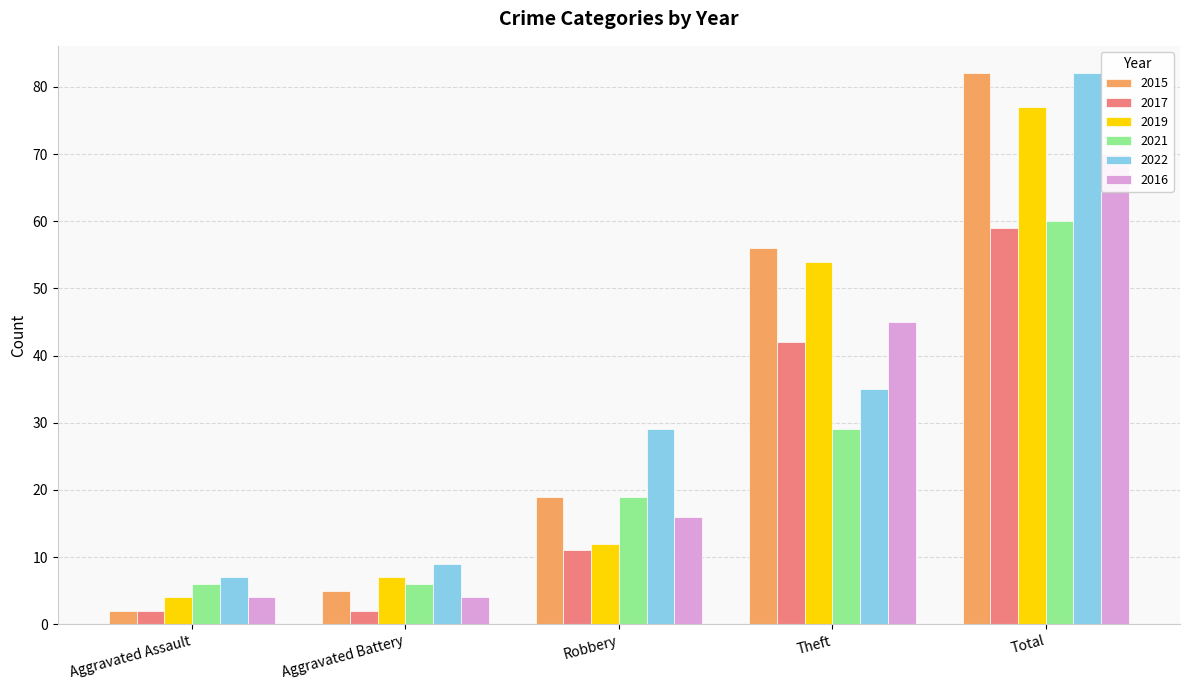

What is the highest value of the 2015 series?

82